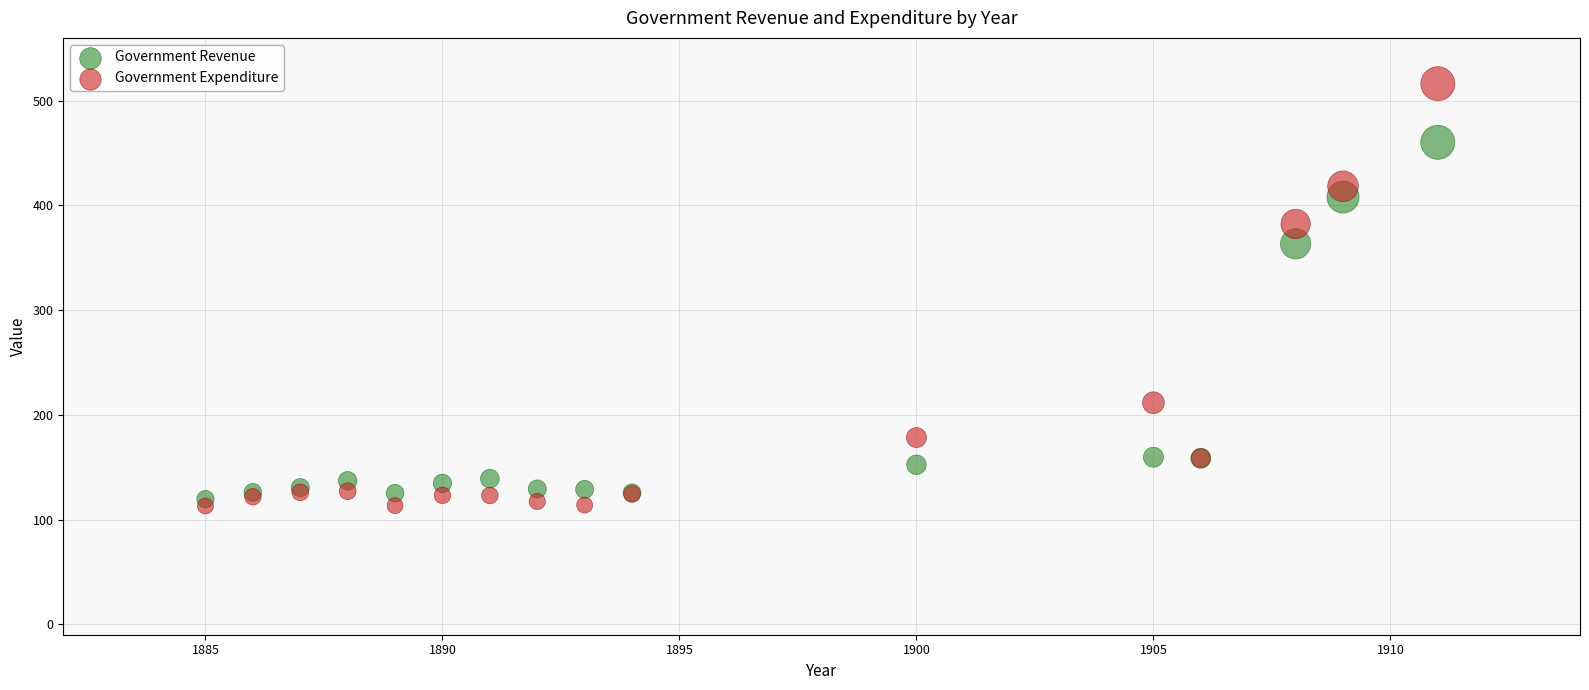

Which series has the largest Y range (max minus min)?

Government Expenditure